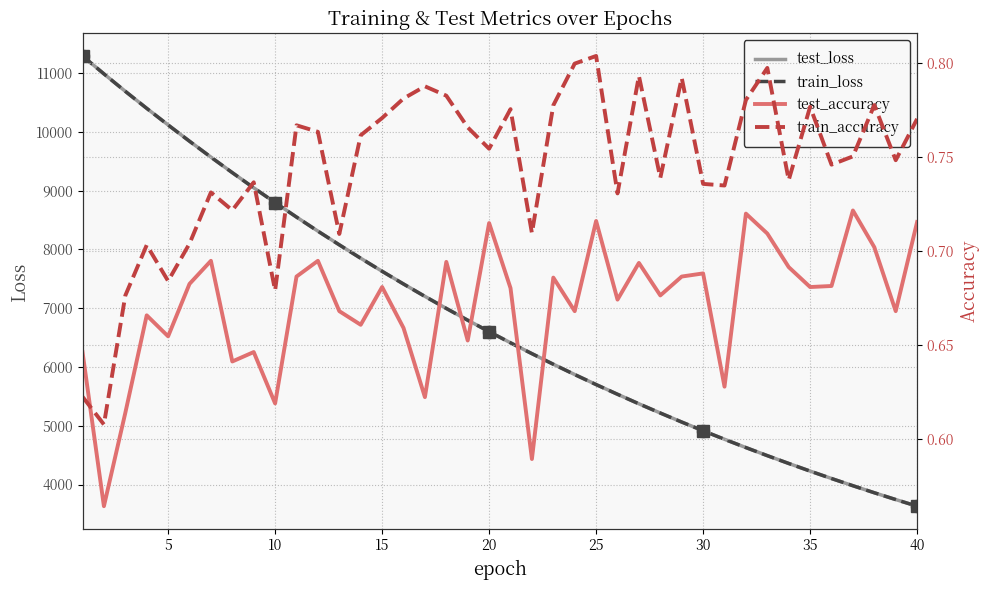

How many lines are shown in the chart?

4